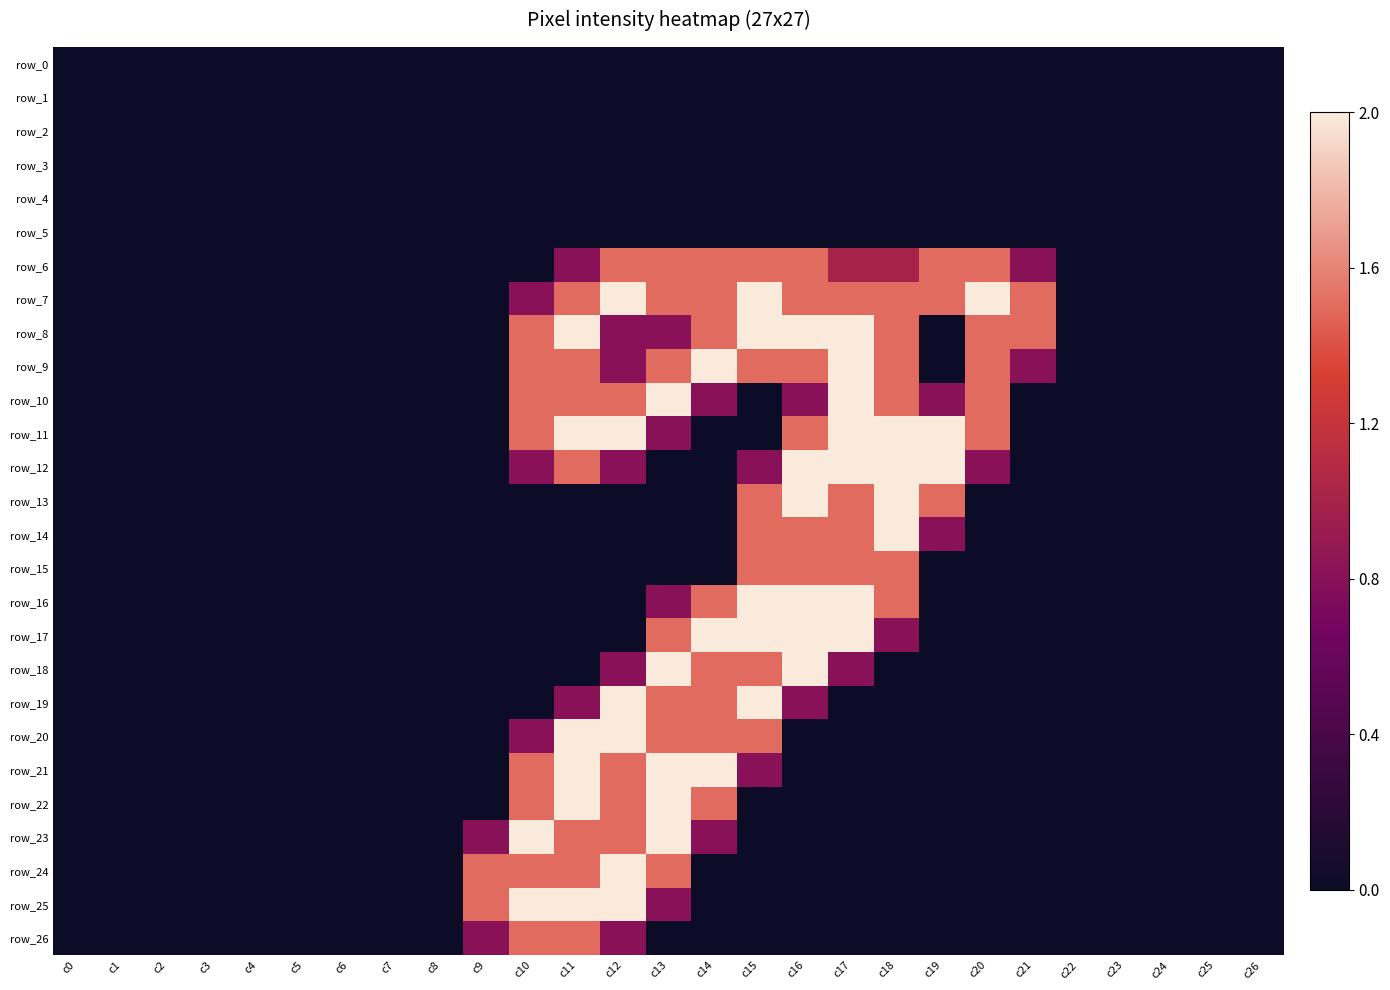

Which series has the largest total across all categories?

row_7